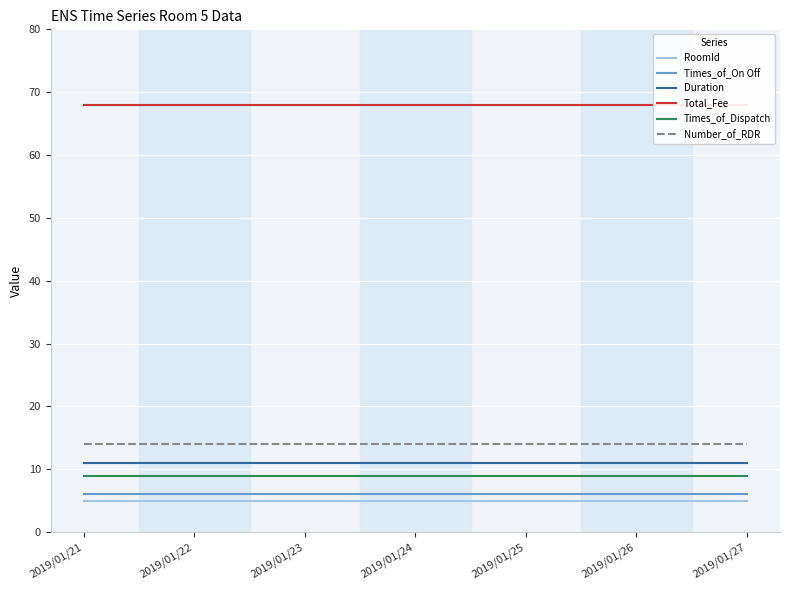

Rank the categories by RoomId value from highest to lowest.

2019/01/21, 2019/01/22, 2019/01/23, 2019/01/24, 2019/01/25, 2019/01/26, 2019/01/27